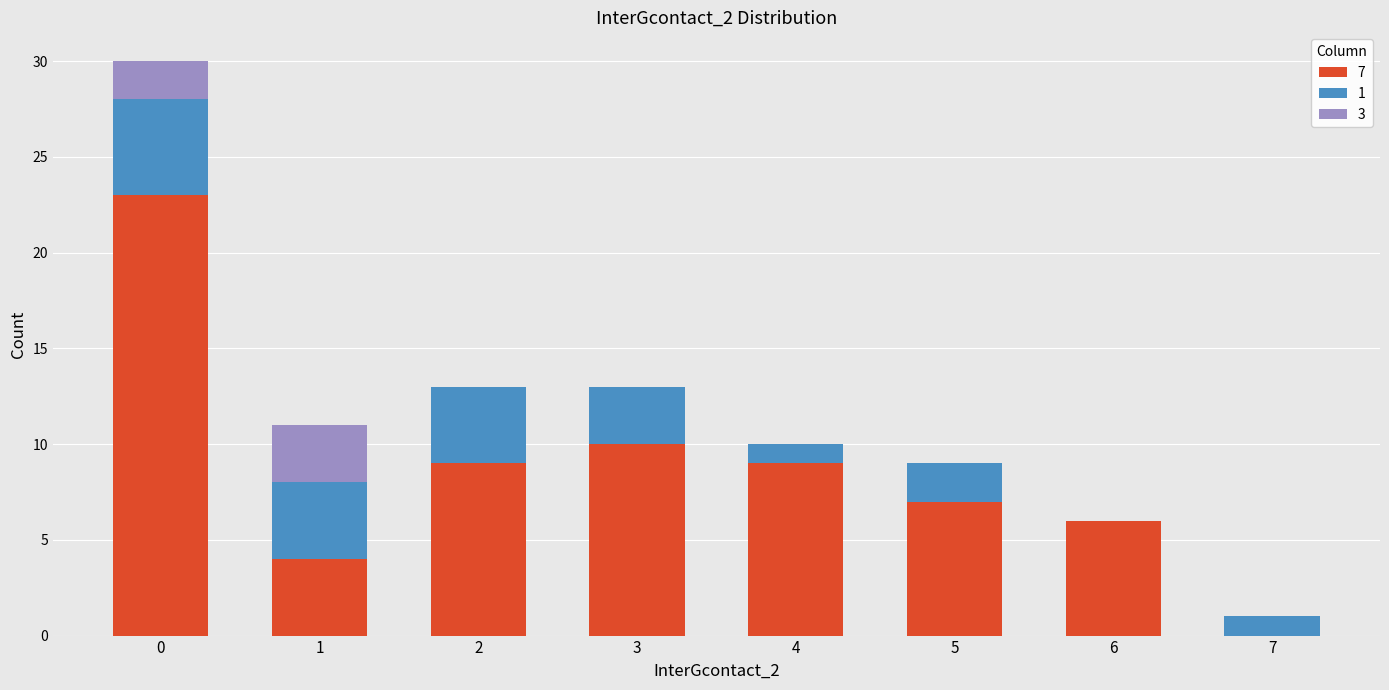

Reading right to left, what are the values for 7?

7=0	6=6	5=7	4=9	3=10	2=9	1=4	0=23